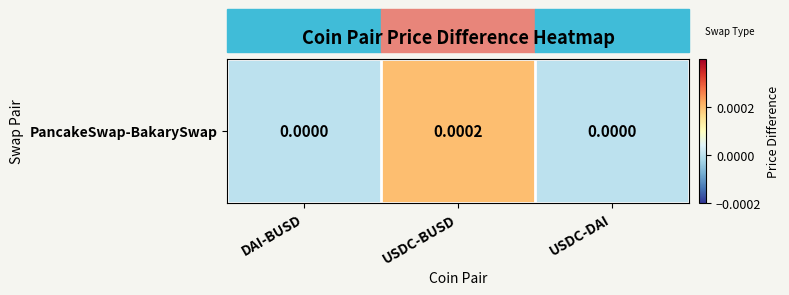

Where is the data nearest to the value 0?

DAI-BUSD